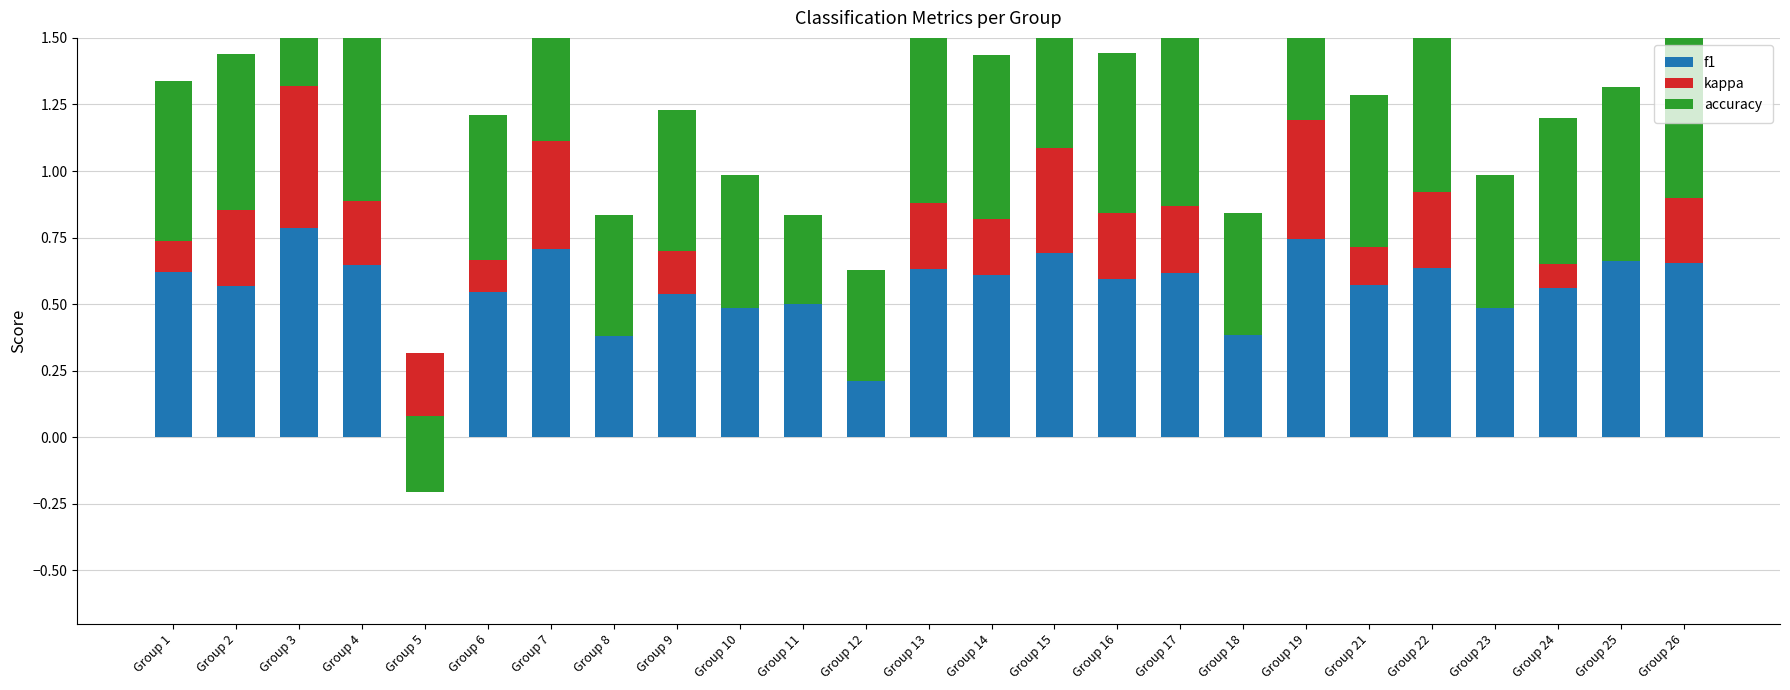

What is the average value of the f1 series?

0.6